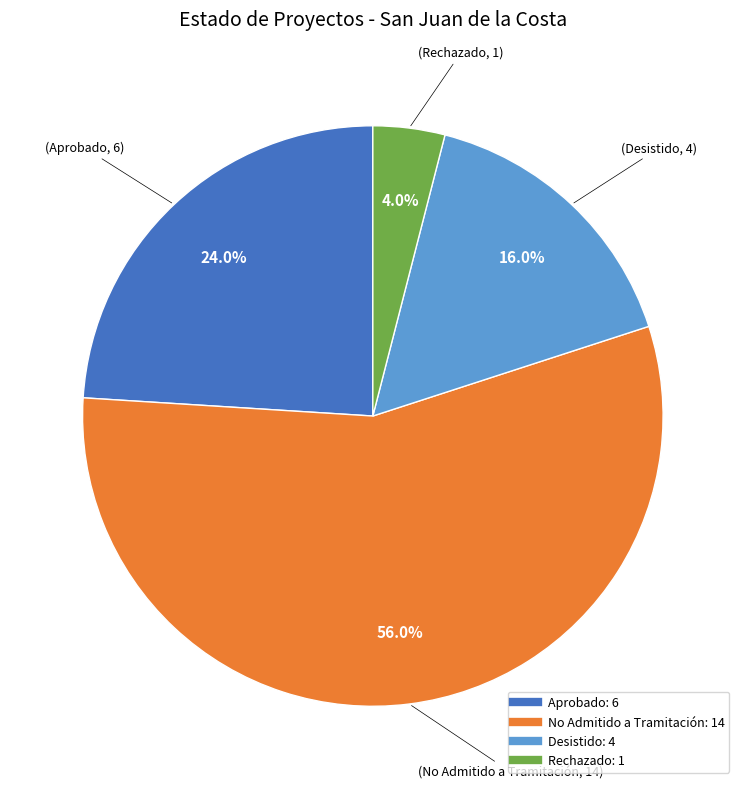

What percentage is the No Admitido a Tramitación slice, to the nearest percent?

56%